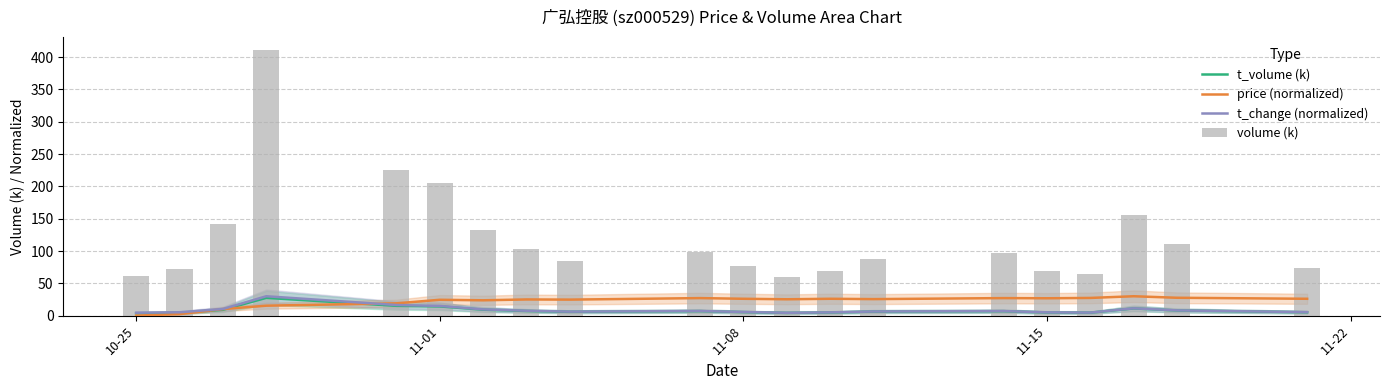

At how many categories does at least one series exceed 337?

1